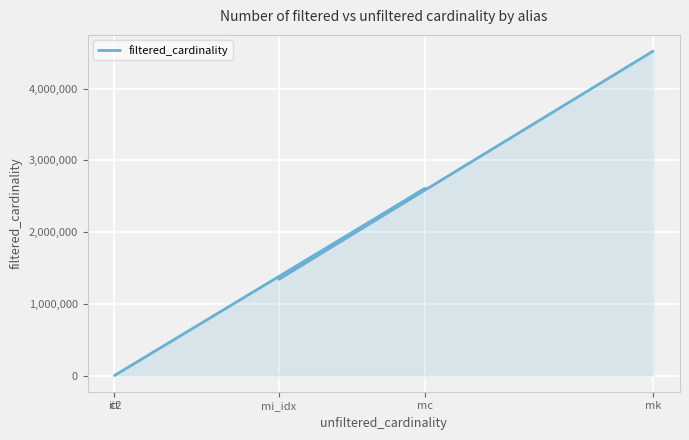

Rank the categories by value from highest to lowest.

mk, mc, mi_idx, ct, it2